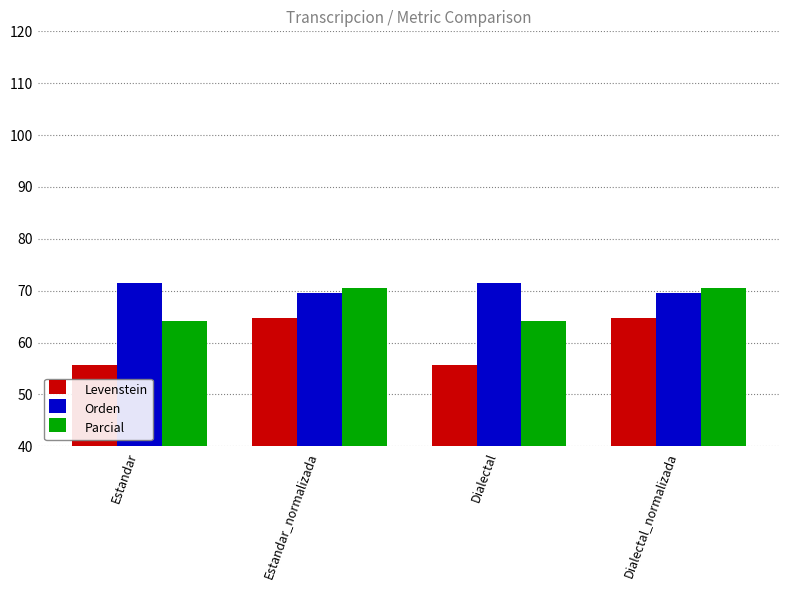

What is the label of the 2nd bar from the right?

Dialectal